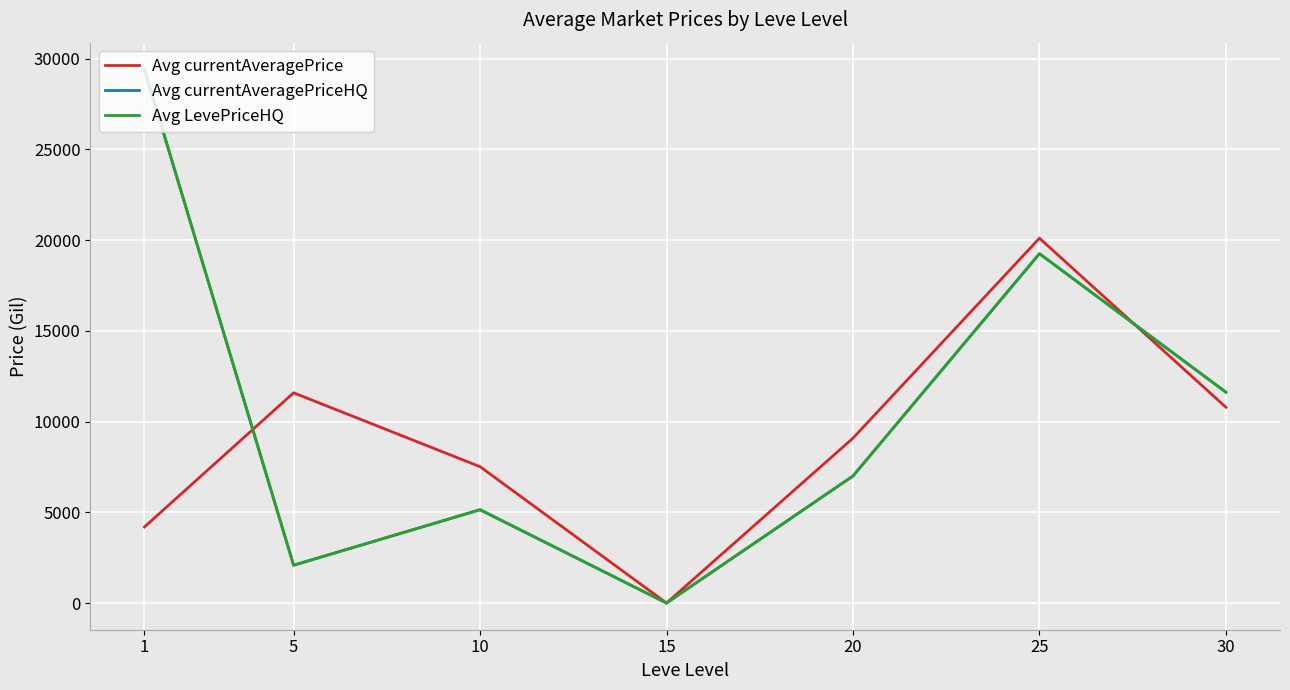

In Avg currentAveragePriceHQ, how many points are lower than both neighbors (excluding endpoints)?

2